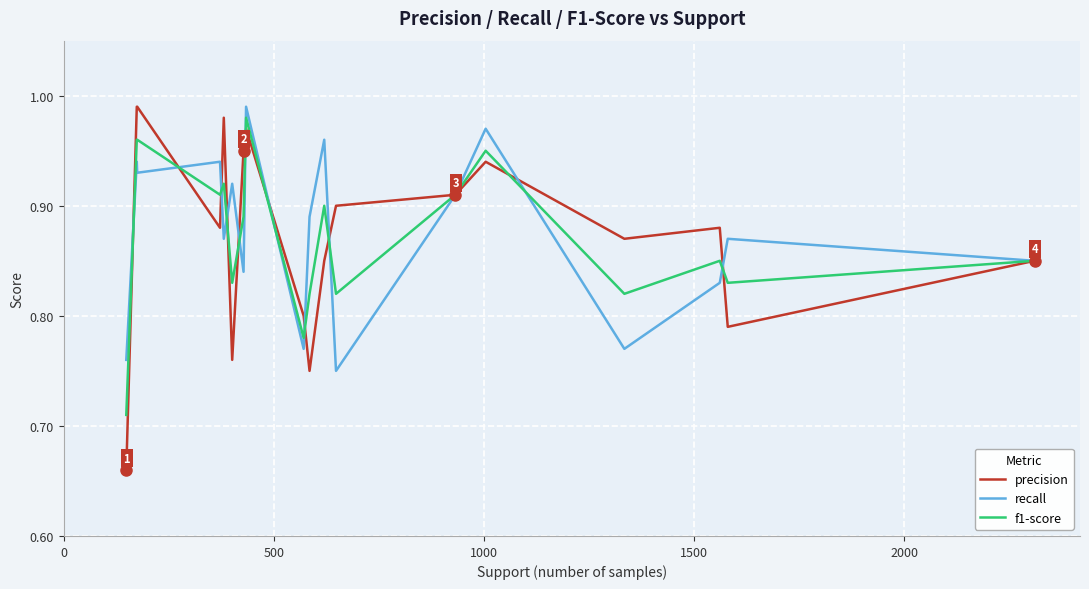

Which series has the widest spread of values?

precision